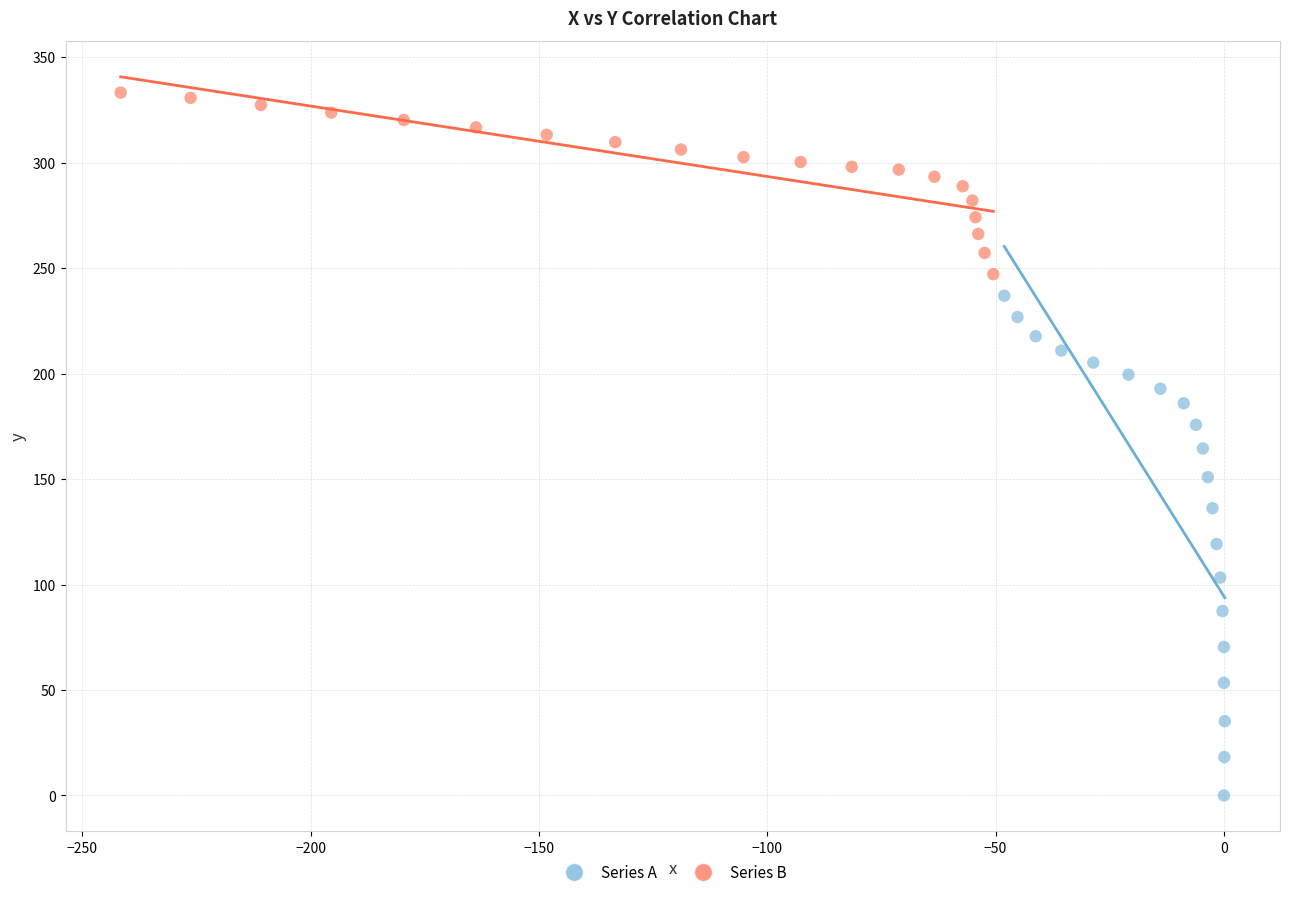

Which series has the largest Y range (max minus min)?

Series A